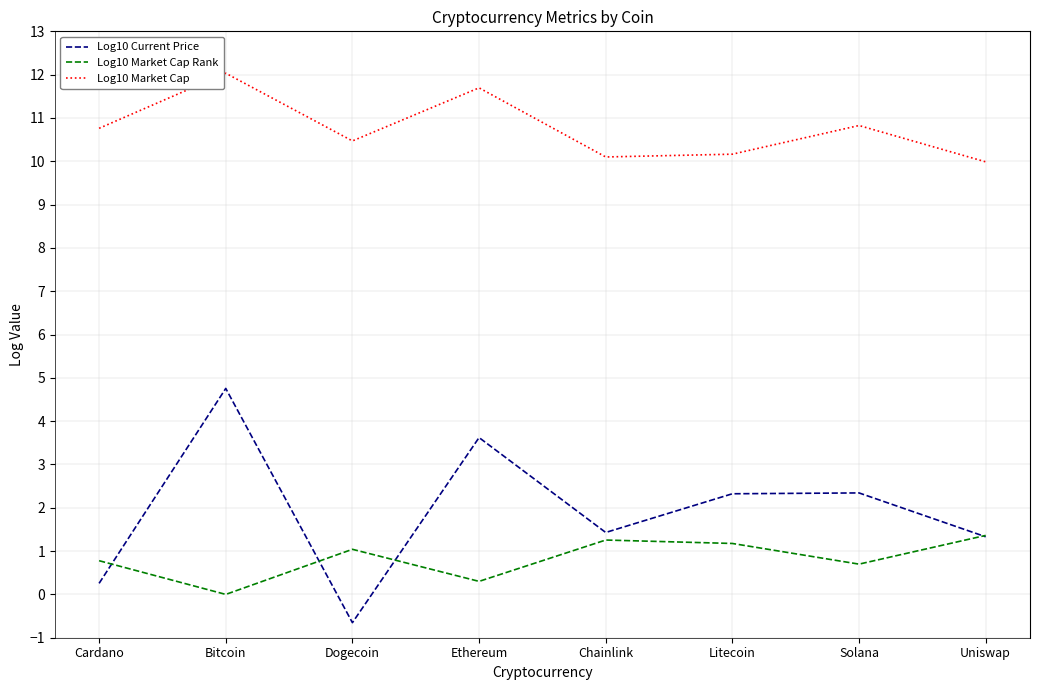

Which label corresponds to the largest value in the chart?

Bitcoin